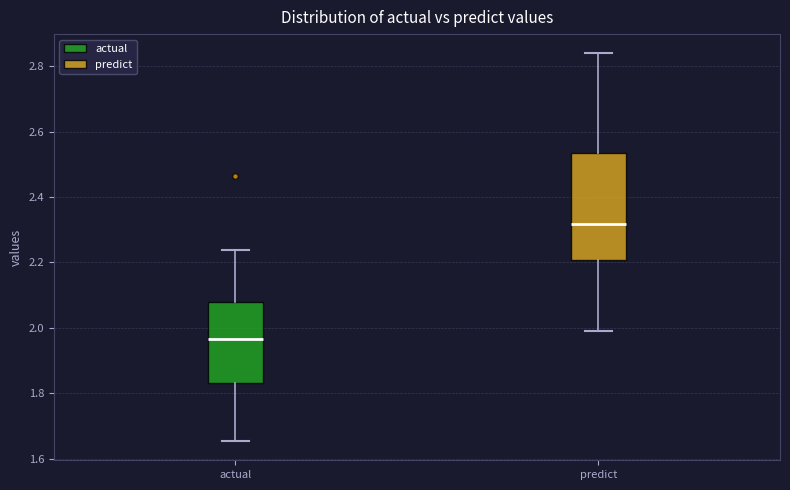

Where does the upper whisker of the box for predict end on the y-axis? The values are not printed on the chart, so give them approximately, as read against the axis.

2.84